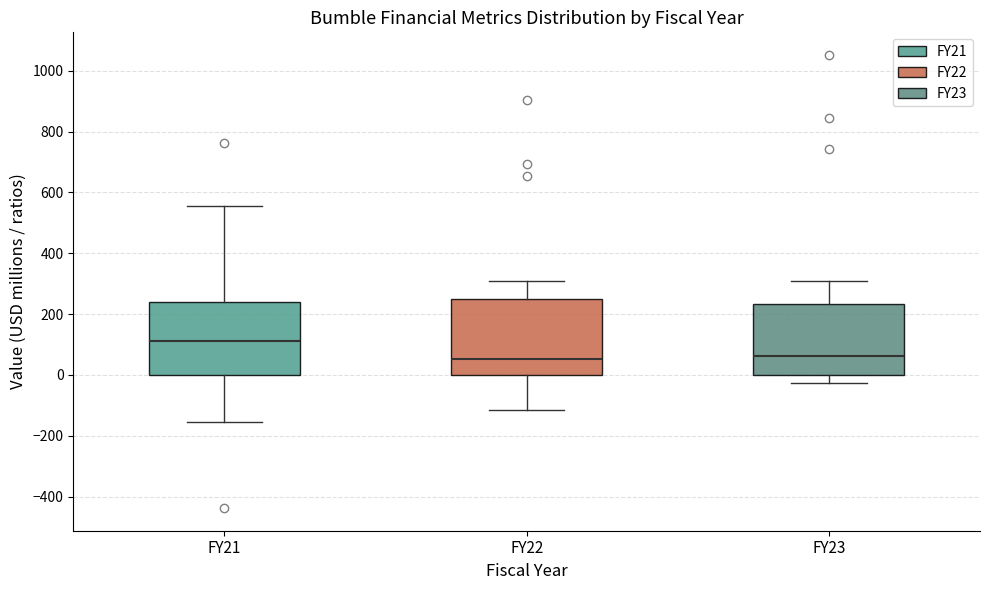

Reading left to right, transcribe this box plot: for each box, give where its median line is, the range the box spans, and where its two whiskers end, as read against the y-axis. The values are not printed on the chart, so give them approximately, as read against the axis.

FY21: median 120, box 0 to 240, whiskers -160 to 560
FY22: median 60, box 0 to 240, whiskers -120 to 300
FY23: median 60, box 0 to 240, whiskers -20 to 300